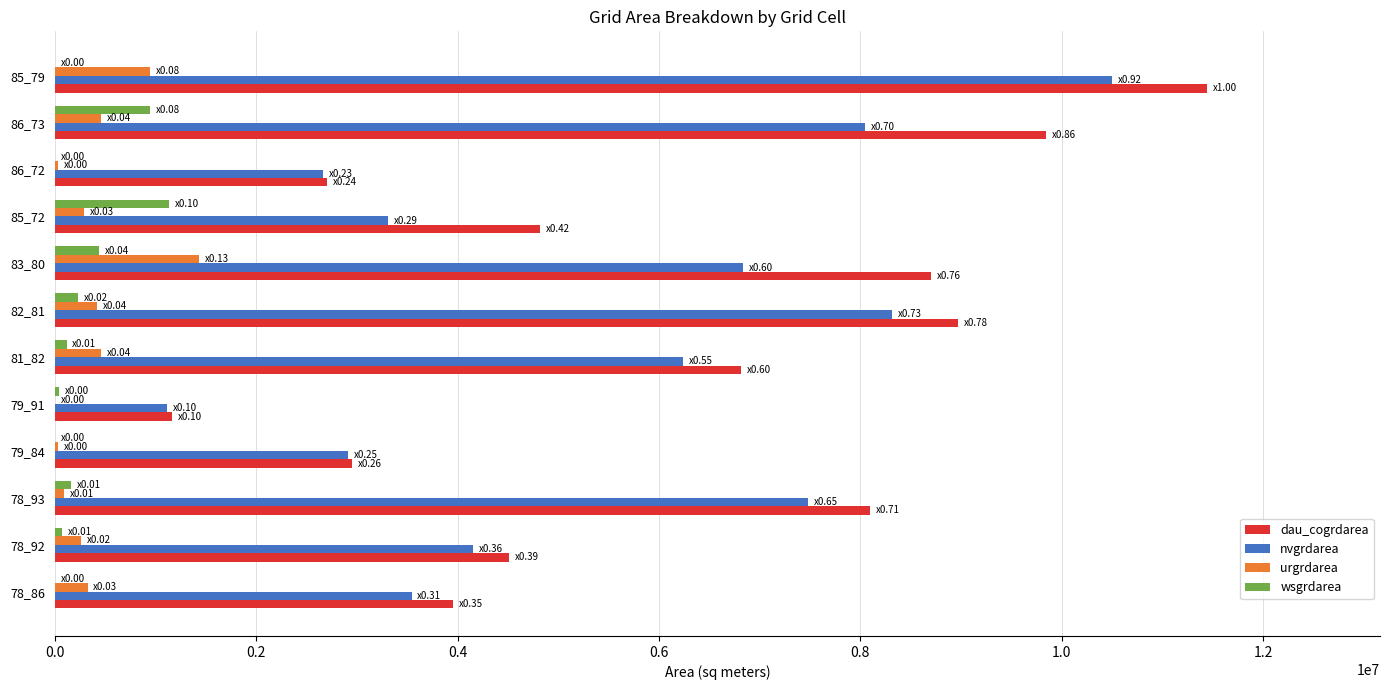

At which label is nvgrdarea closest to 5803650?

81_82